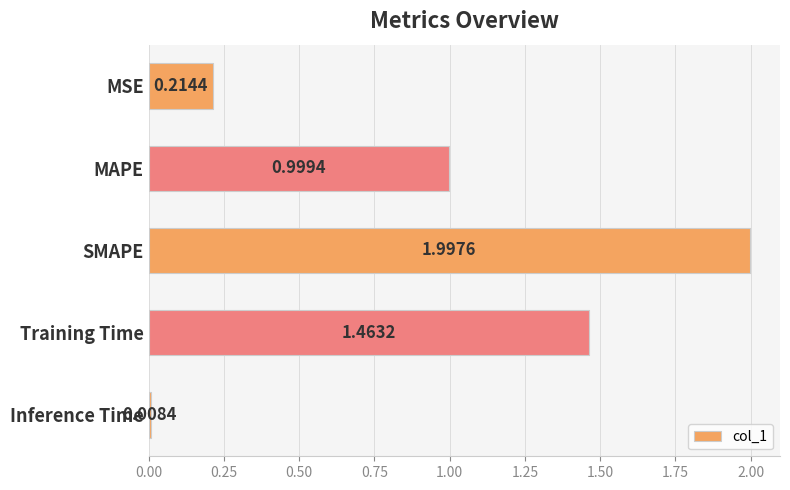

What is the sum of all values?

4.7